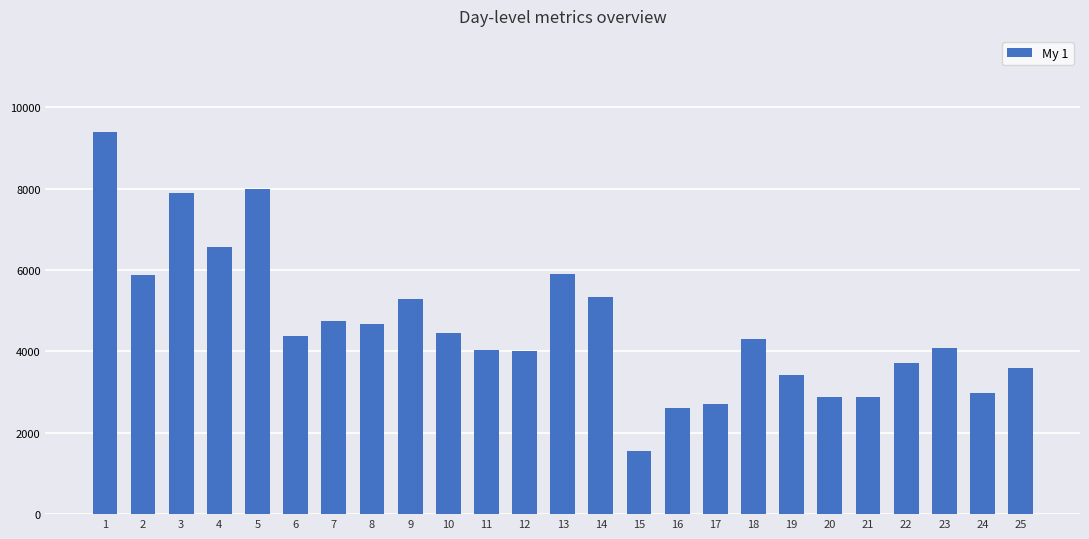

How many bars are there in total?

25